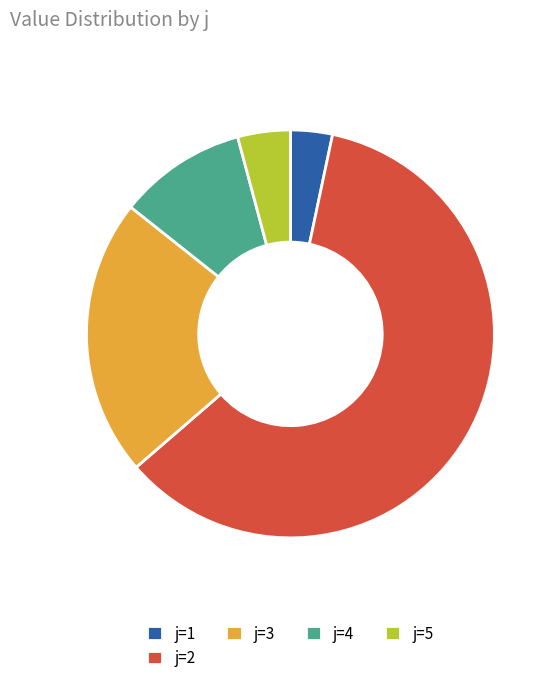

Rank the categories by value from highest to lowest.

j=2, j=3, j=4, j=5, j=1